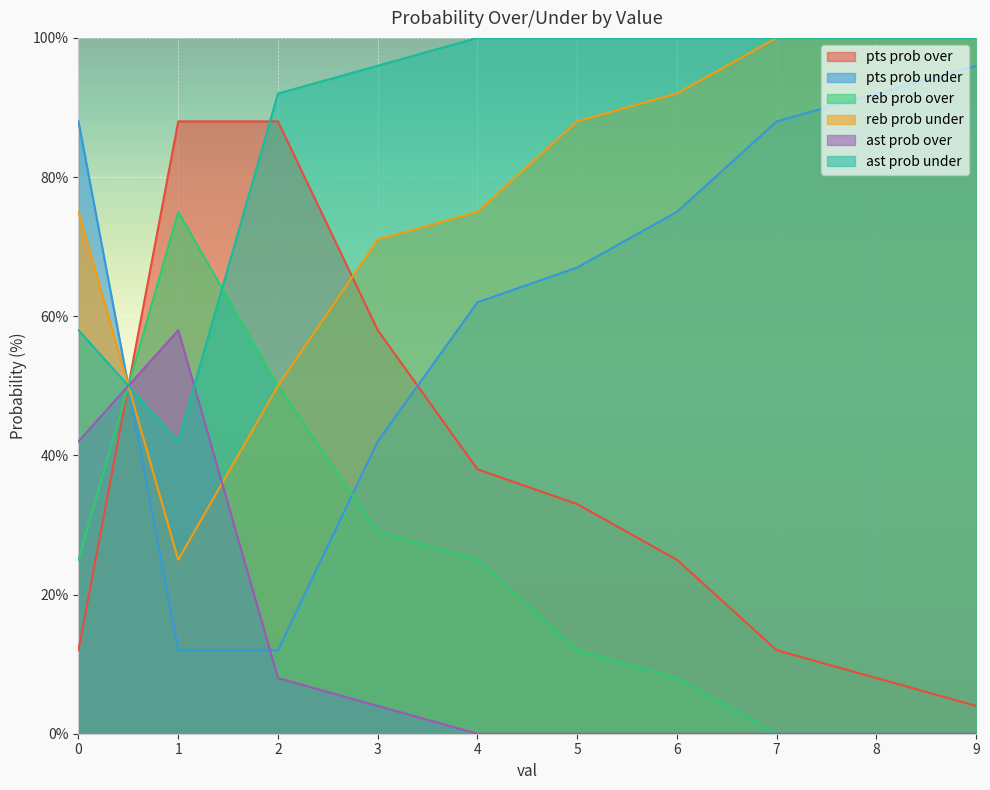

Where does the reb prob under series first go above 88?

6